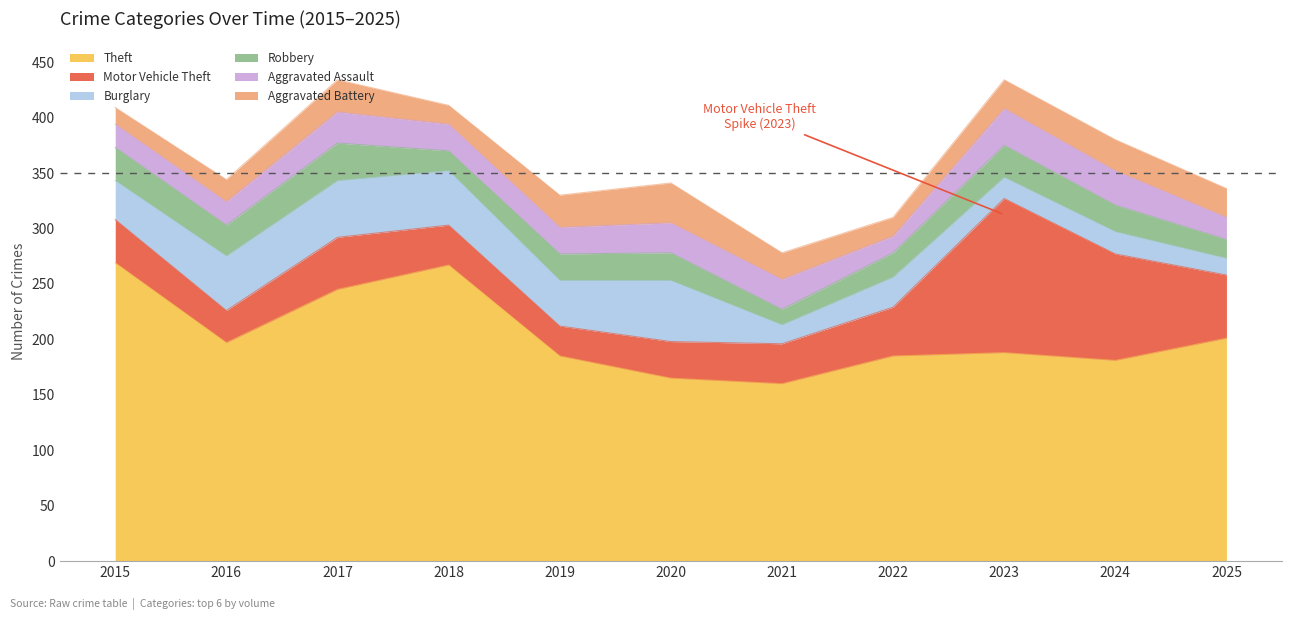

Rank the series by their maximum value, from highest to lowest.

Theft, Motor Vehicle Theft, Burglary, Aggravated Battery, Robbery, Aggravated Assault